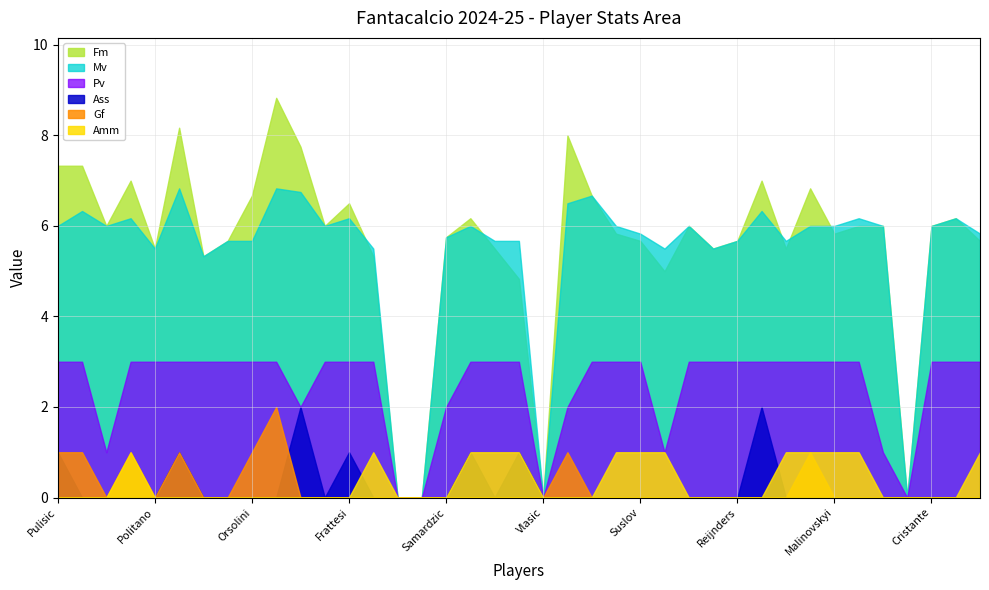

What is the total value across all series at Frattesi?

16.7